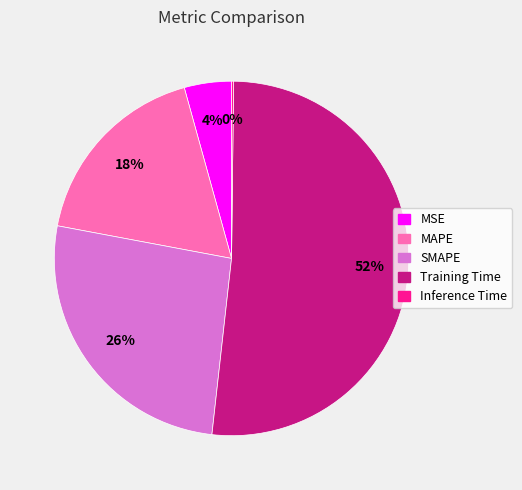

To the nearest percent, what is the combined percentage of SMAPE and MAPE?

44%